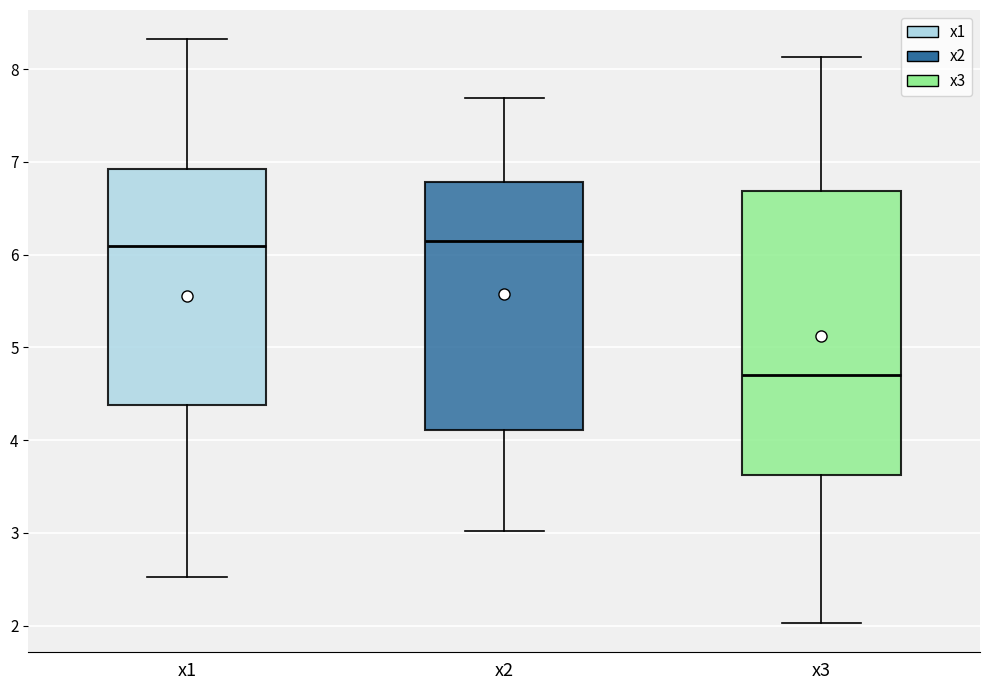

Reading left to right, read every box against the y-axis: the position of its median line, the range the box covers, and the ends of its whiskers. The values are not printed on the chart, so give them approximately, as read against the axis.

x1: median 6.1, box 4.4 to 6.9, whiskers 2.5 to 8.3
x2: median 6.1, box 4.1 to 6.8, whiskers 3.0 to 7.7
x3: median 4.7, box 3.6 to 6.7, whiskers 2.0 to 8.1